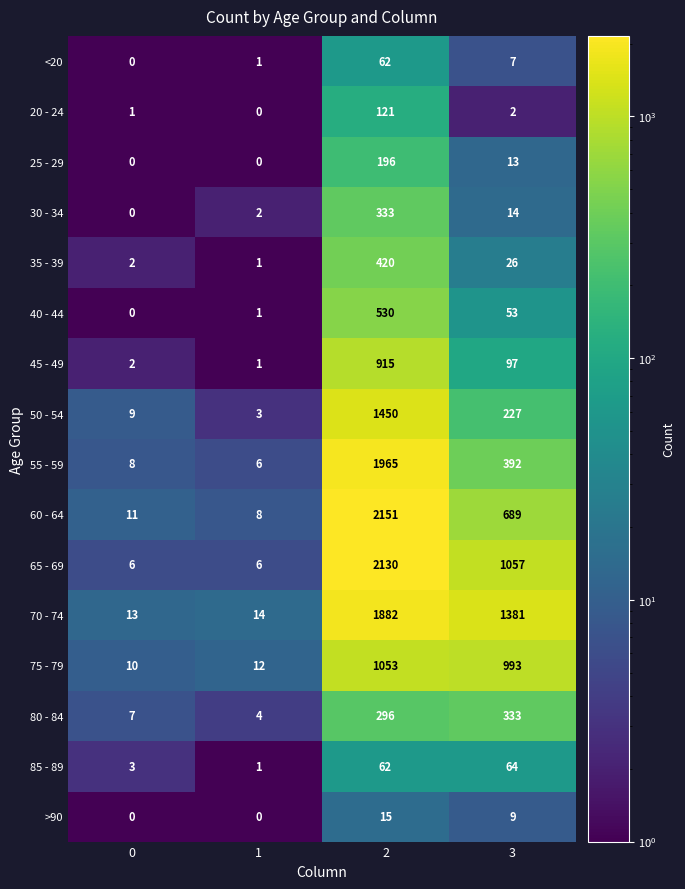

Which series has the largest total across all categories?

70 - 74